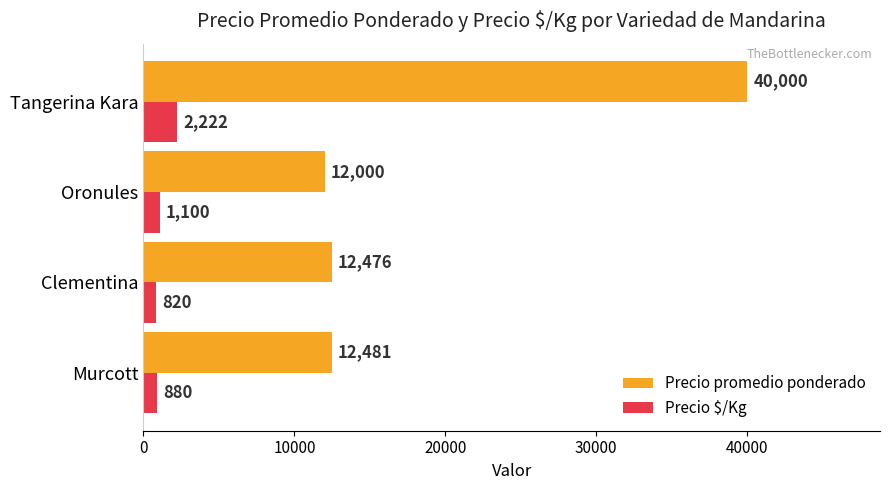

What is the approximate value of Precio promedio ponderado at Tangerina Kara?

40000